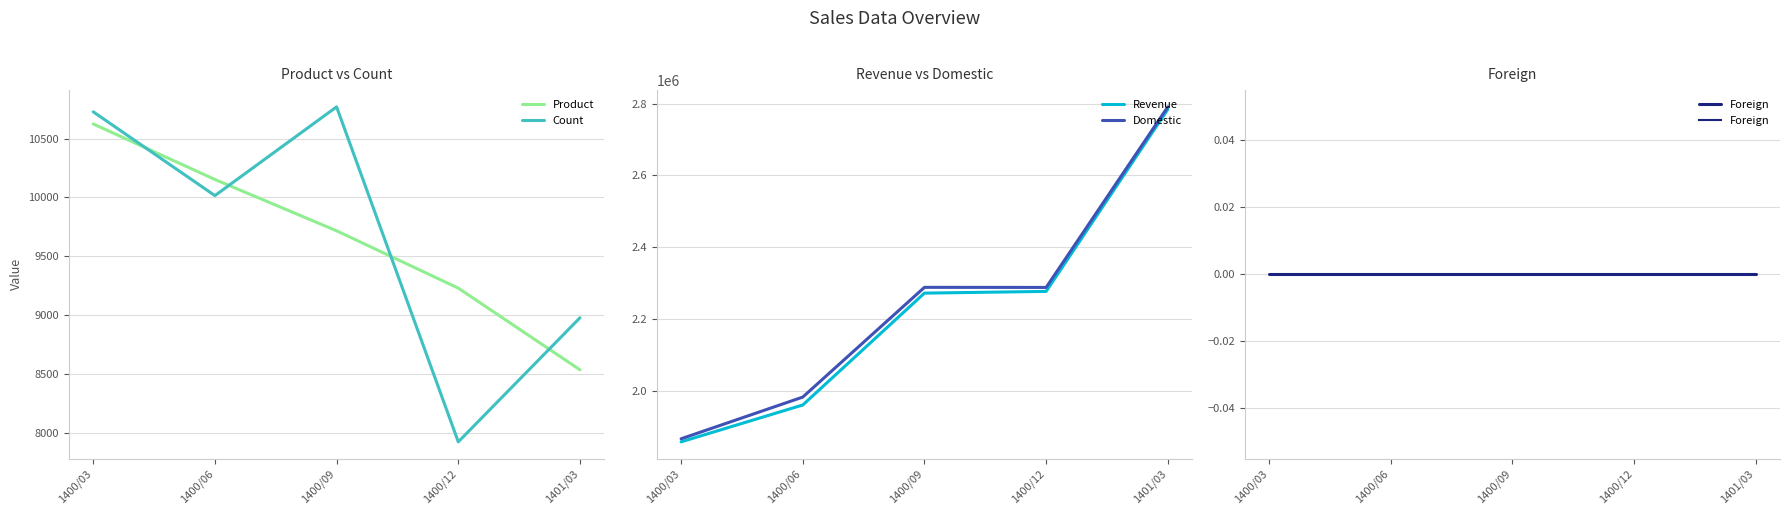

List the series in order of their peak value, highest first.

Domestic, Revenue, Count, Product, Foreign